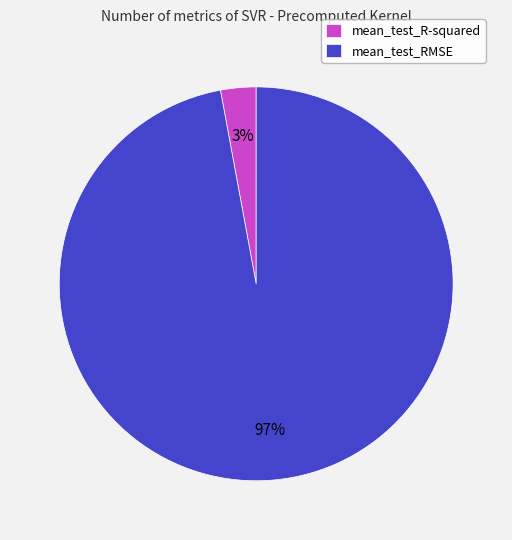

To the nearest percent, what is the difference between the mean_test_R-squared and mean_test_RMSE slice percentages?

94%